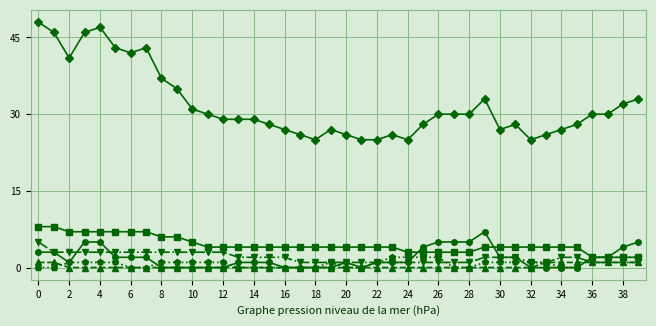

What is the greatest value displayed?

48